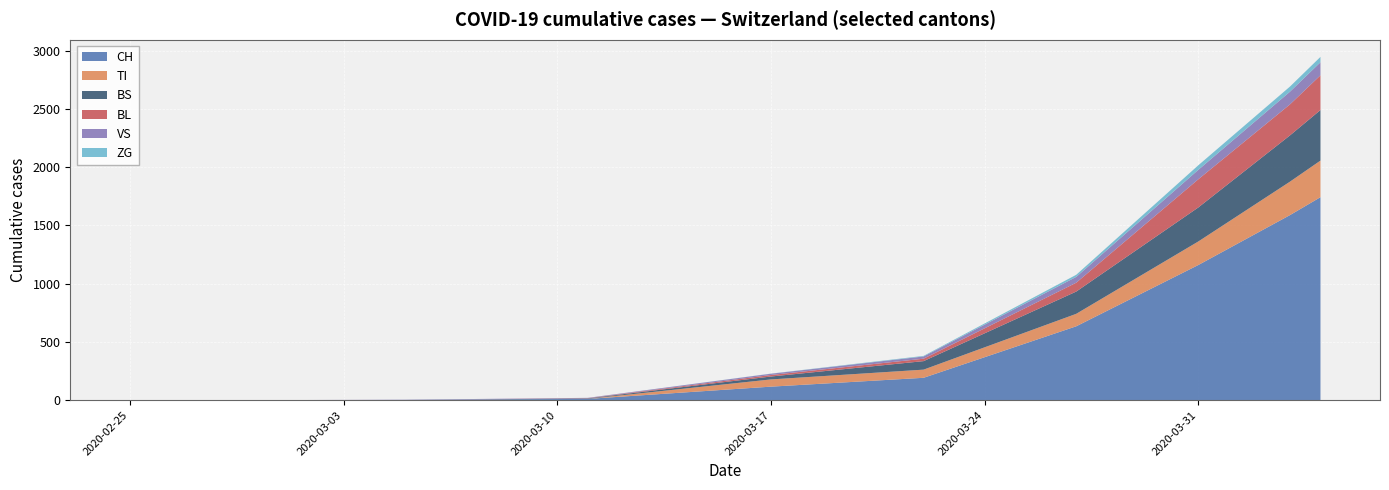

What are all the series names shown in the legend?

CH, TI, BS, BL, VS, ZG